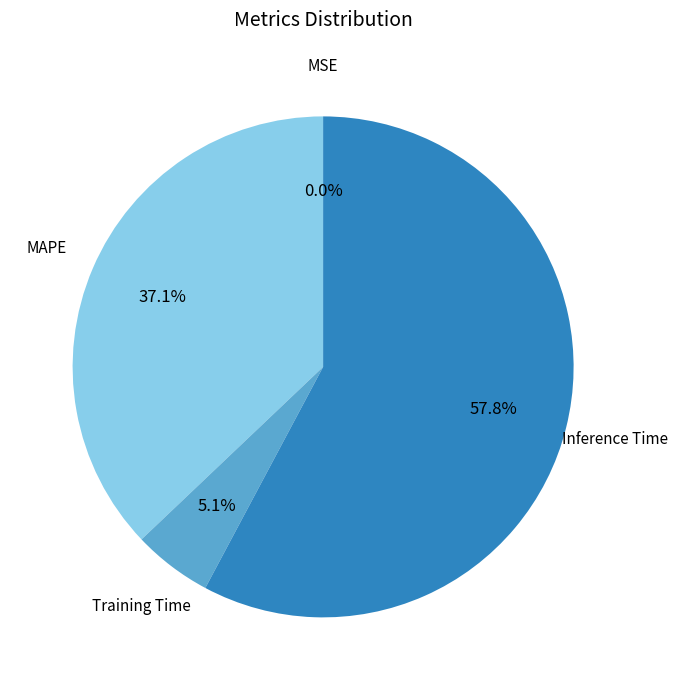

Is there a majority slice in this chart?

Yes